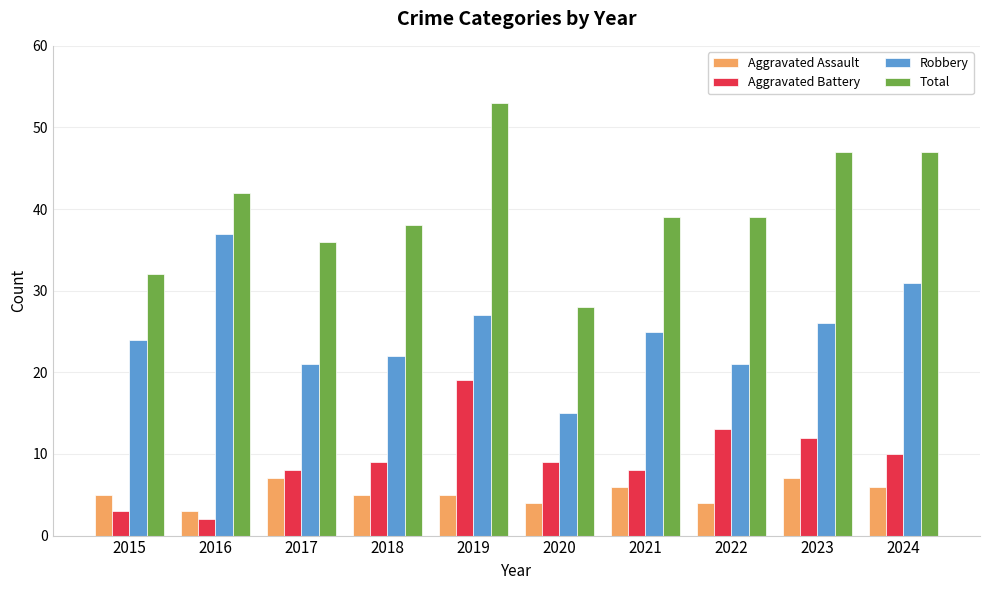

At which category does the chart reach its peak across all series?

2019